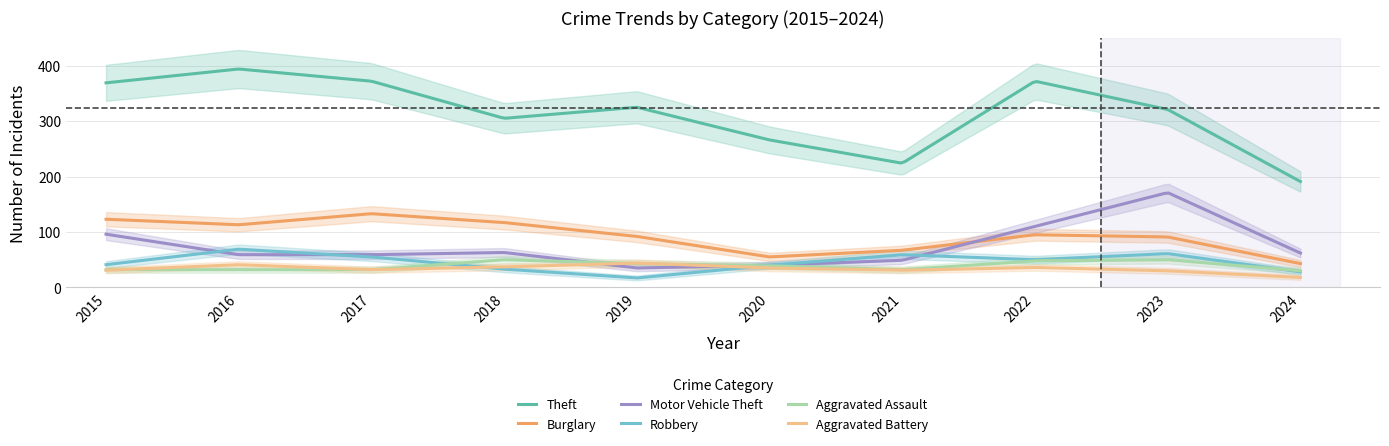

Which series changed the most between 2021 and 2023?

Motor Vehicle Theft